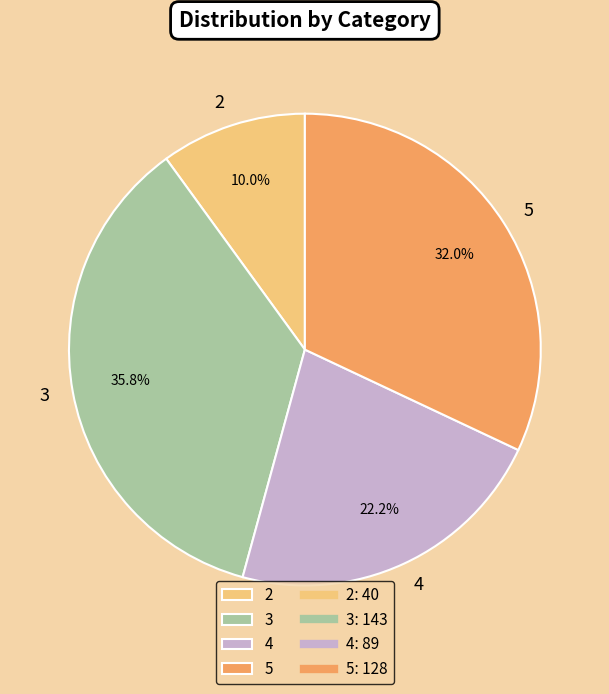

Is 5 the majority of the pie?

No